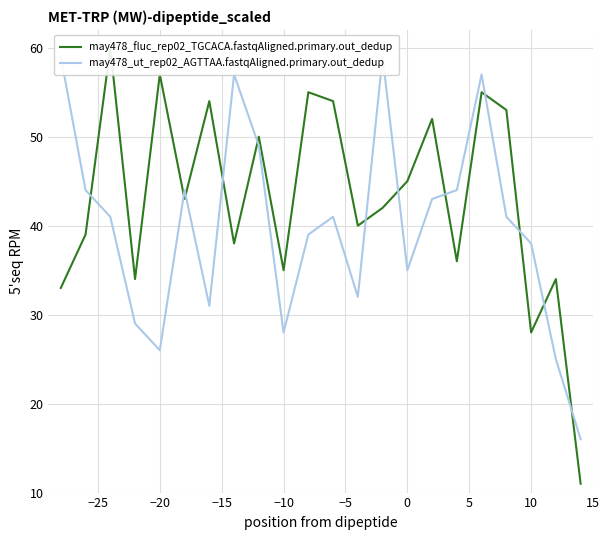

List the series in order of their overall mean, highest first.

may478_fluc_rep02_TGCACA.fastqAligned.primary.out_dedup, may478_ut_rep02_AGTTAA.fastqAligned.primary.out_dedup